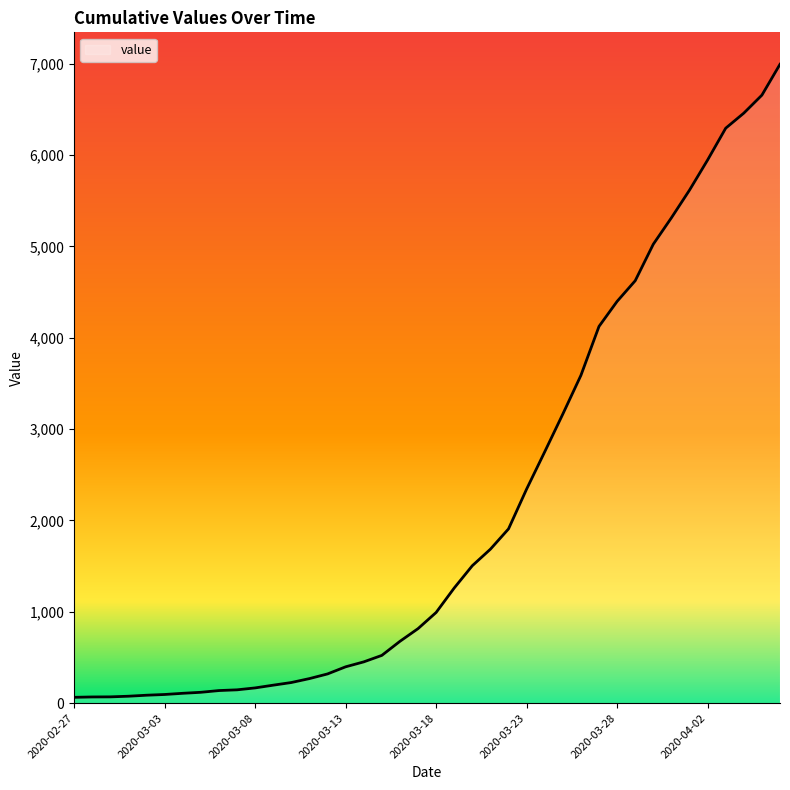

What is the difference between the maximum and minimum values?

6931